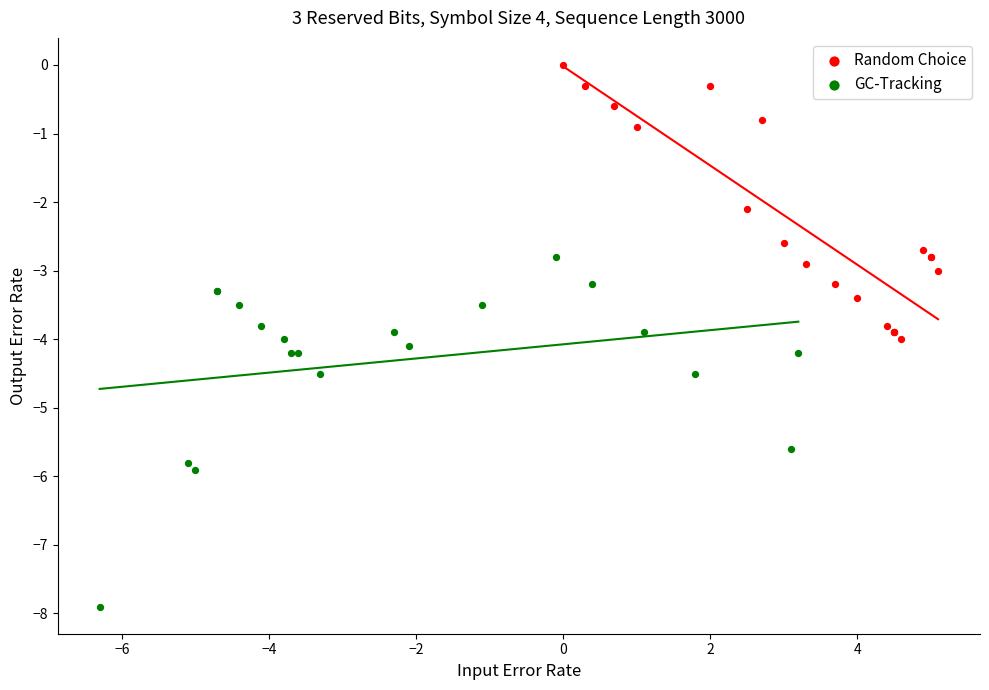

Which series has the largest Y range (max minus min)?

GC-Tracking